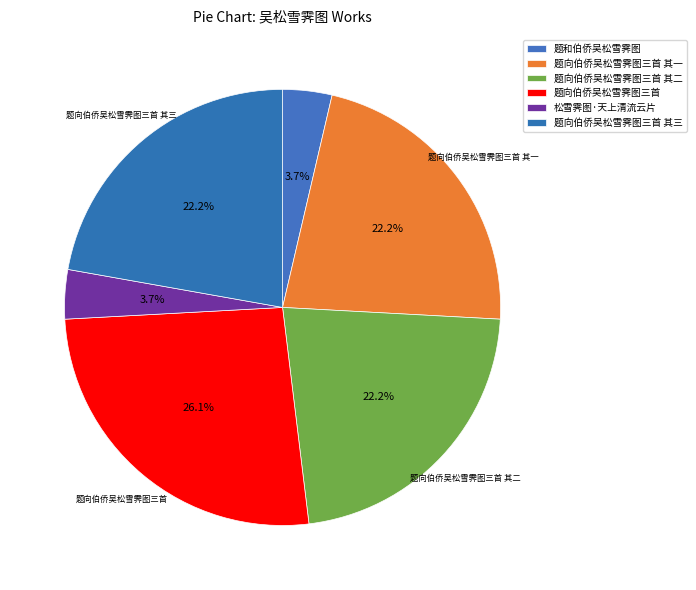

Is the sum of 题向伯侨吴松雪霁图三首 其一 and 题向伯侨吴松雪霁图三首 其三 greater than half?

No